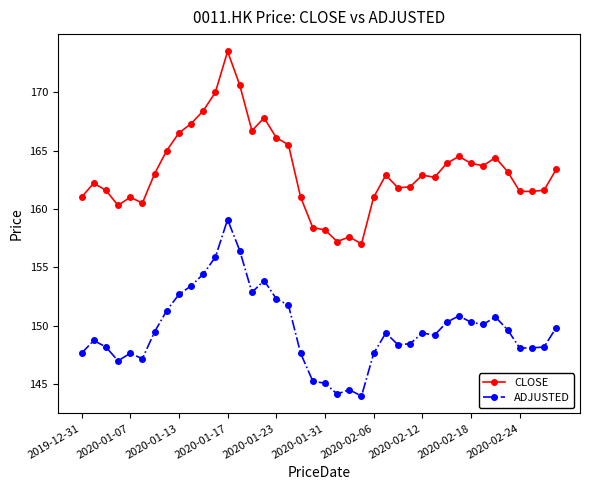

Which series has the largest total across all categories?

CLOSE